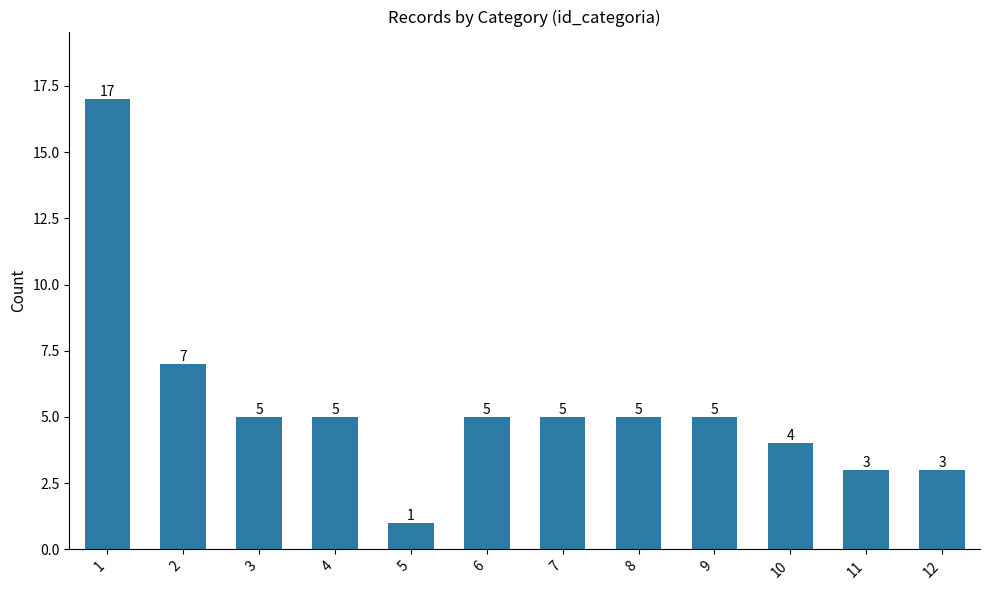

Between 4 and 5, which is larger?

4